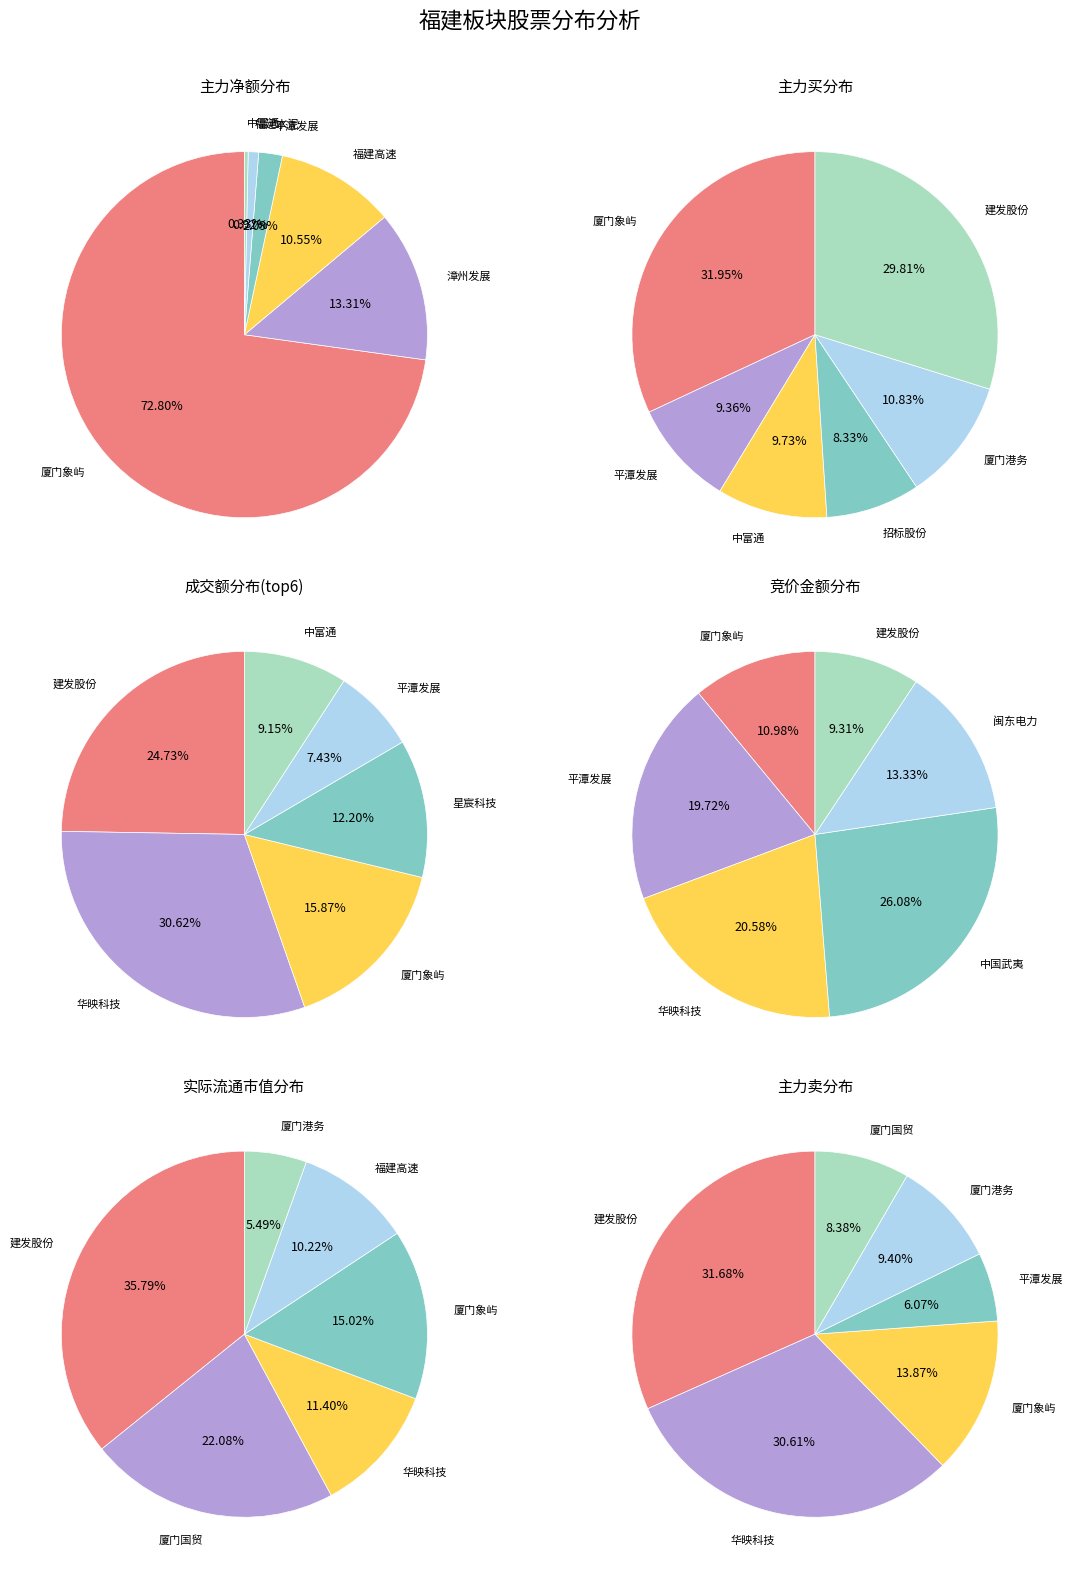

Combined, what portion of the pie is 漳州发展 and 厦门象屿?

86.1%